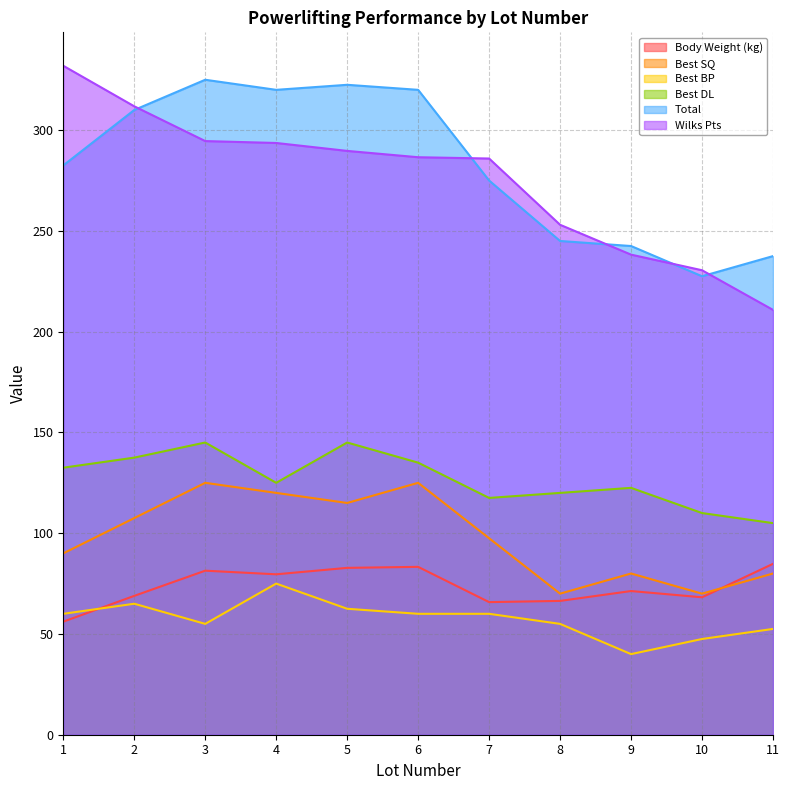

List the labels in order of Total value, smallest first.

10, 11, 9, 8, 7, 1, 2, 4, 6, 5, 3